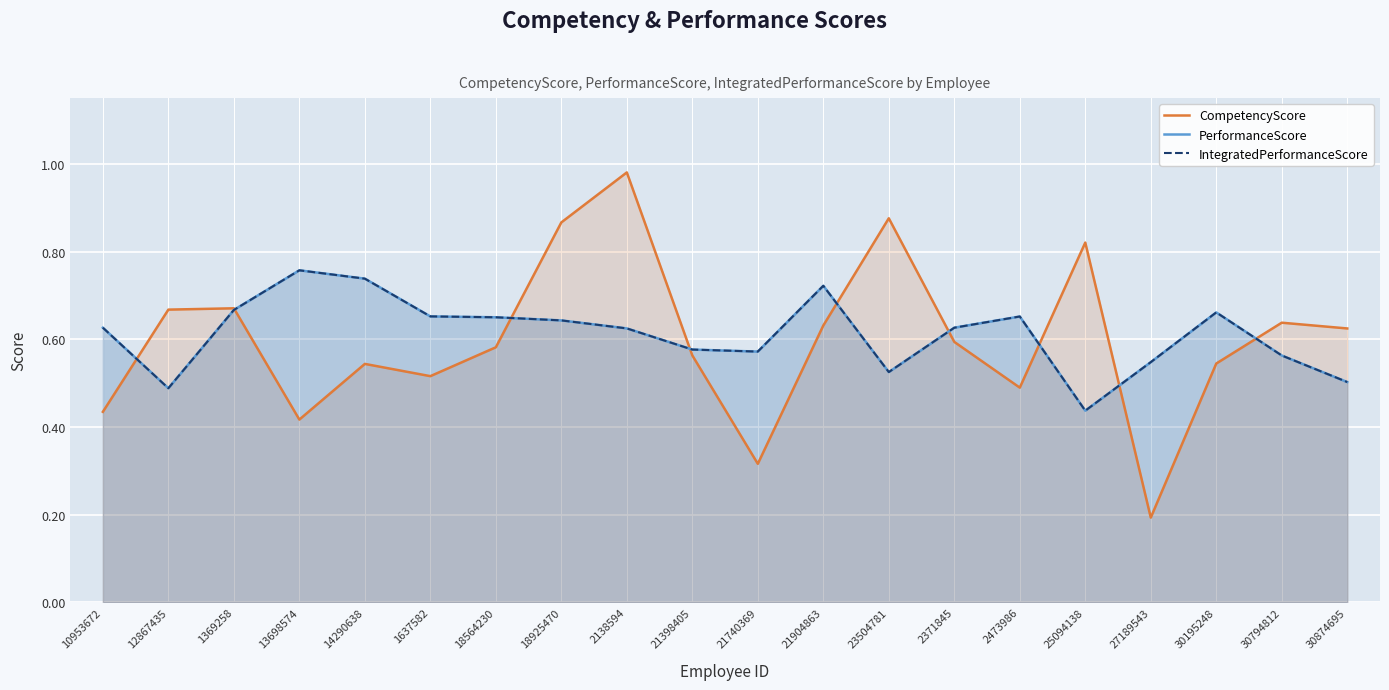

Reading left to right, extract all data points from this chart.

CompetencyScore: 10953672=0.4	12867435=0.7	1369258=0.7	13698574=0.4	14290638=0.5	1637582=0.5	18564230=0.6	18925470=0.9	2138594=1.0	21398405=0.6	21740369=0.3	21904863=0.6	23504781=0.9	2371845=0.6	2473986=0.5	25094138=0.8	27189543=0.2	30195248=0.5	30794812=0.6	30874695=0.6
PerformanceScore: 10953672=0.6	12867435=0.5	1369258=0.7	13698574=0.8	14290638=0.7	1637582=0.7	18564230=0.7	18925470=0.6	2138594=0.6	21398405=0.6	21740369=0.6	21904863=0.7	23504781=0.5	2371845=0.6	2473986=0.7	25094138=0.4	27189543=0.5	30195248=0.7	30794812=0.6	30874695=0.5
IntegratedPerformanceScore: 10953672=0.6	12867435=0.5	1369258=0.7	13698574=0.8	14290638=0.7	1637582=0.7	18564230=0.7	18925470=0.6	2138594=0.6	21398405=0.6	21740369=0.6	21904863=0.7	23504781=0.5	2371845=0.6	2473986=0.7	25094138=0.4	27189543=0.5	30195248=0.7	30794812=0.6	30874695=0.5